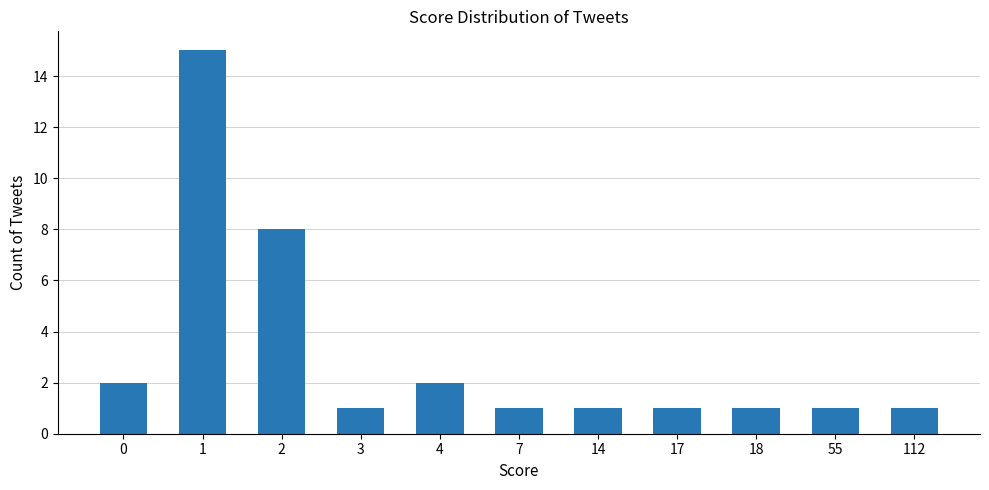

What is the sum of all values?

34